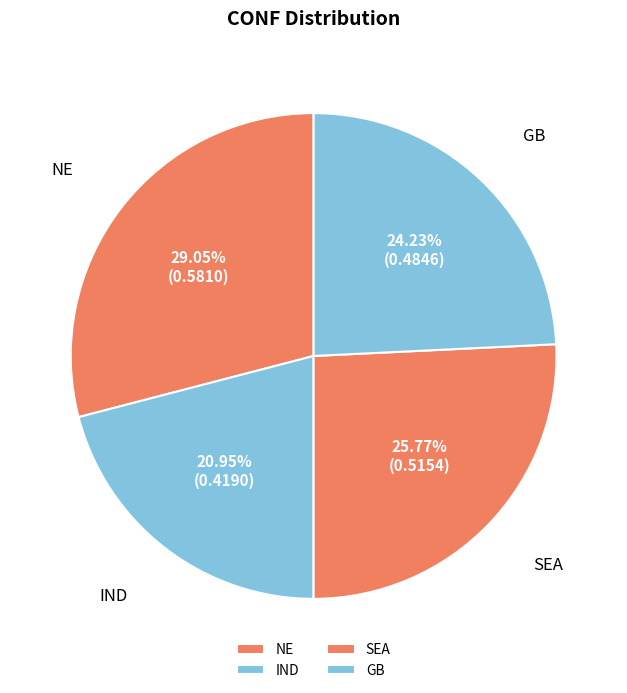

How many segments does this pie chart have?

4